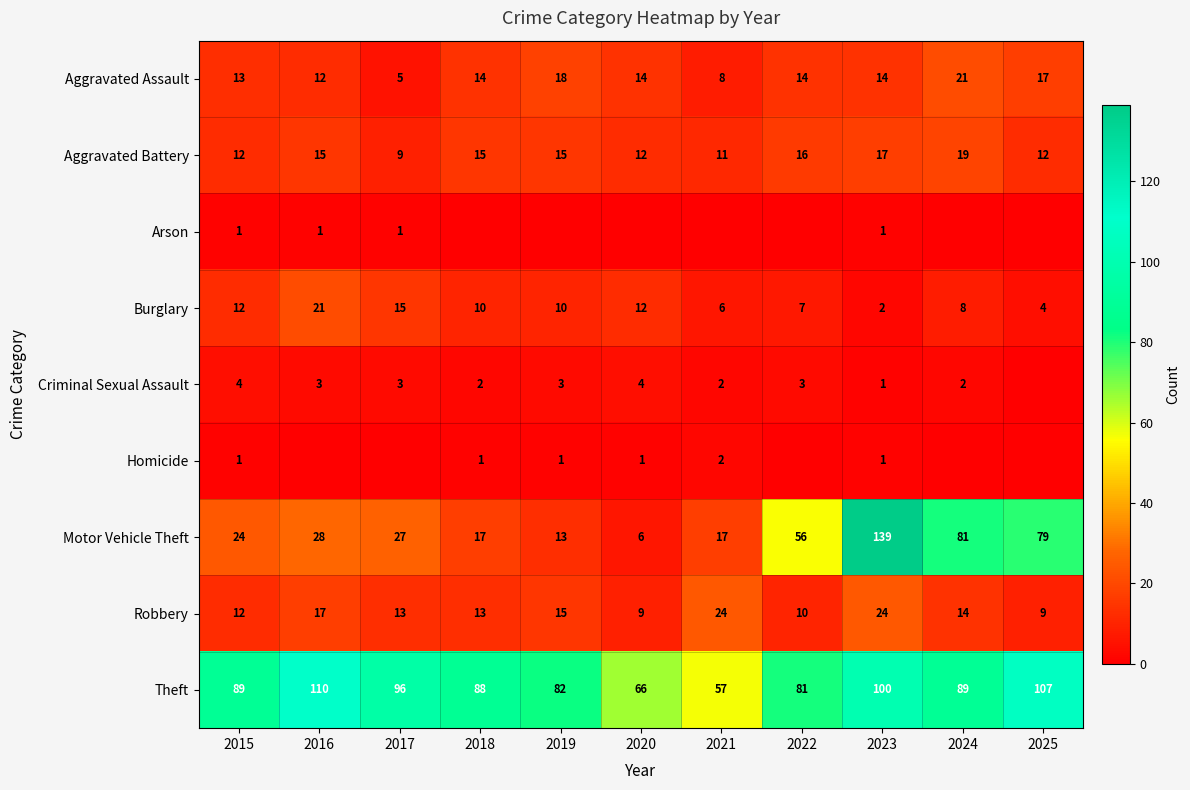

What is the difference between the Burglary values at 2023 and 2019?

8